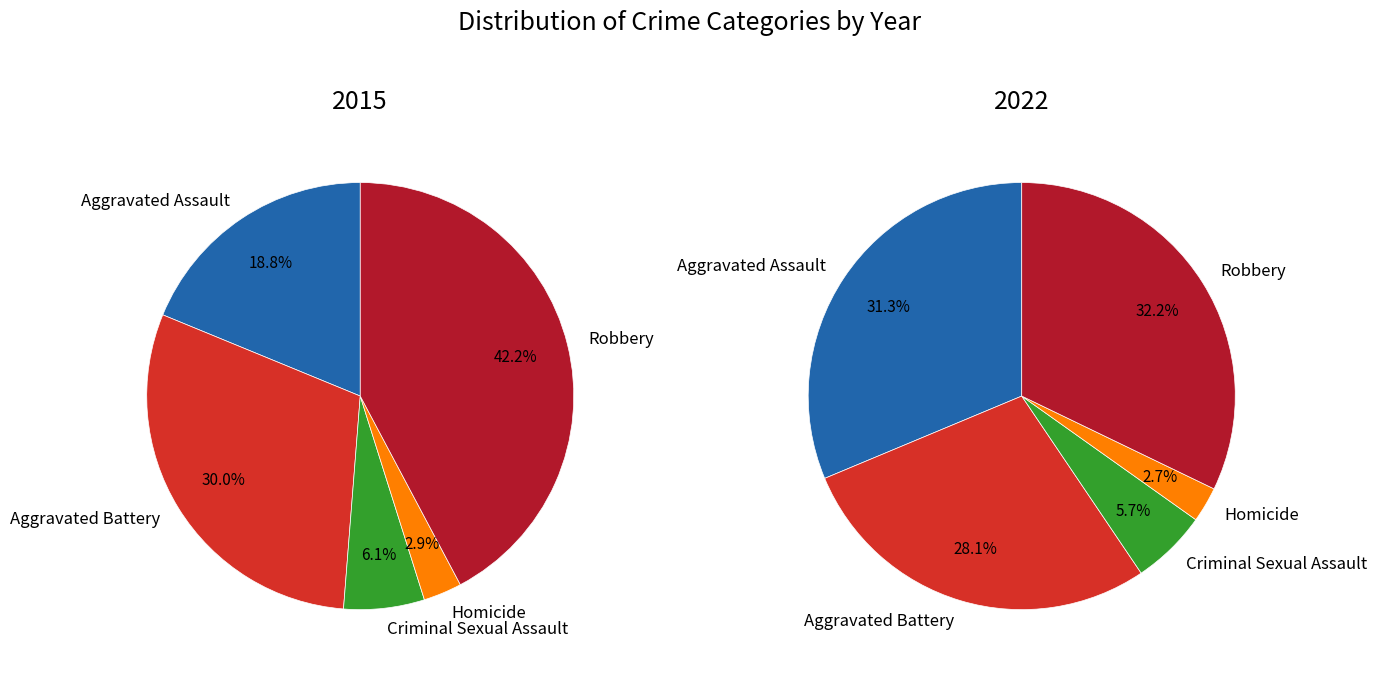

Is it true that Aggravated Battery is 28% of the pie?

True